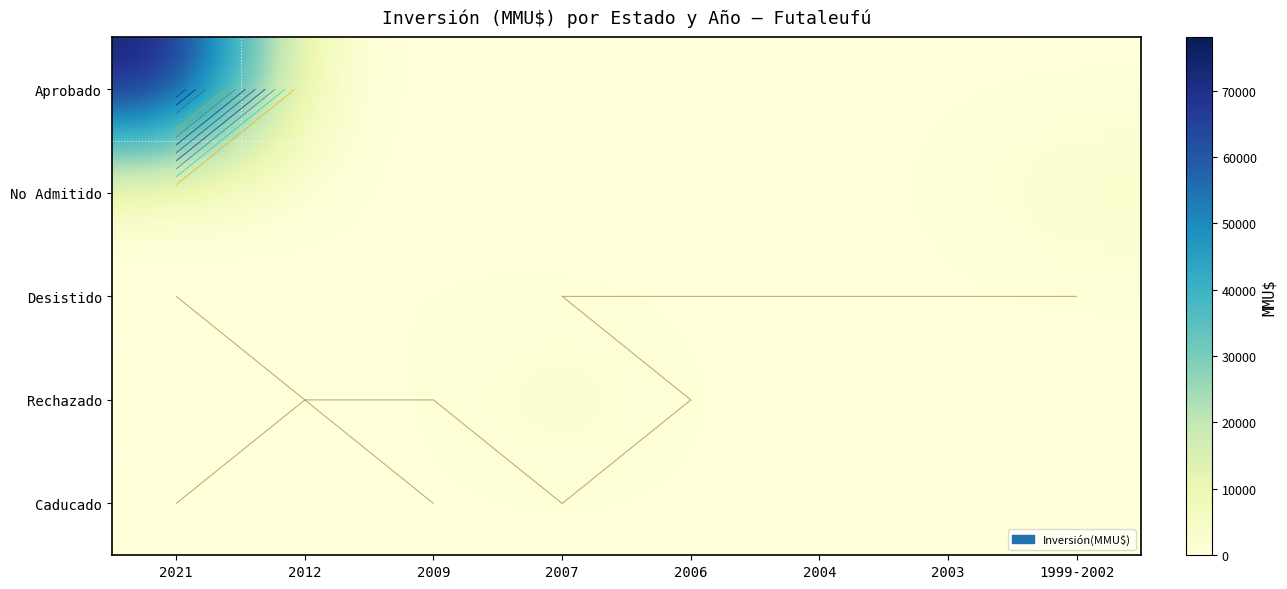

Is the value of Desistido at 2007 greater than the value of Caducado at 1999-2002?

No